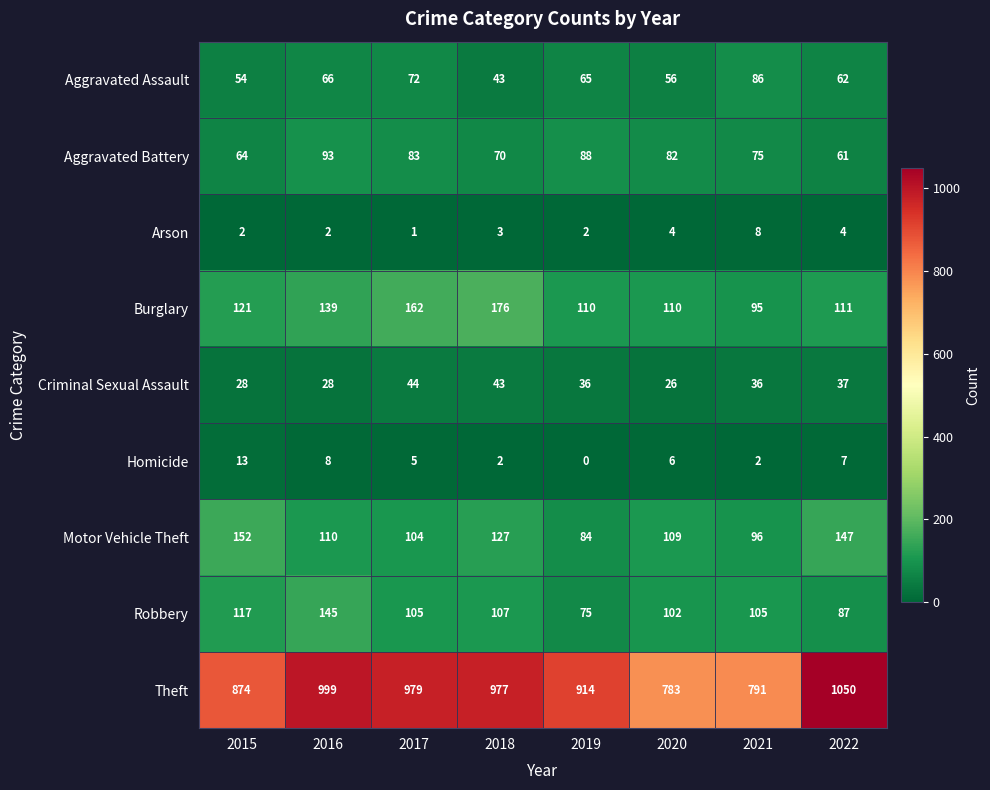

Which label corresponds to the smallest value in the chart?

2019